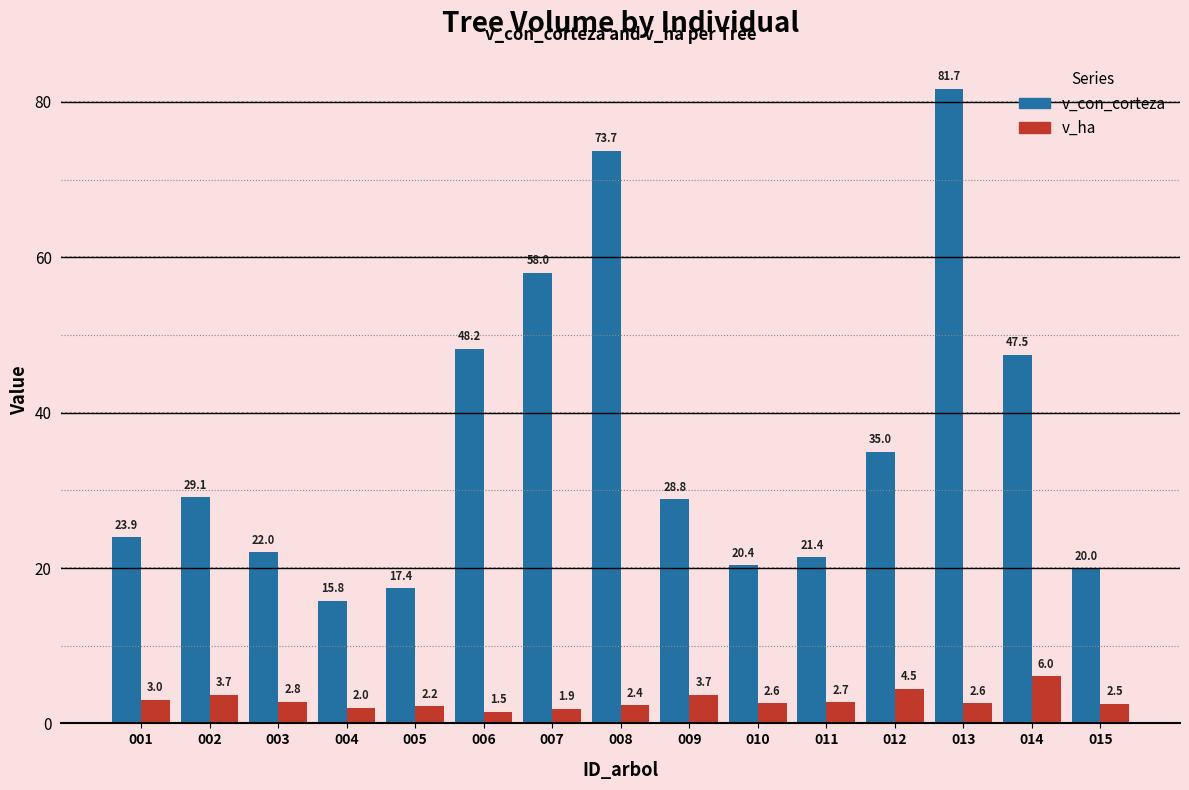

At which label is v_con_corteza closest to 48?

006